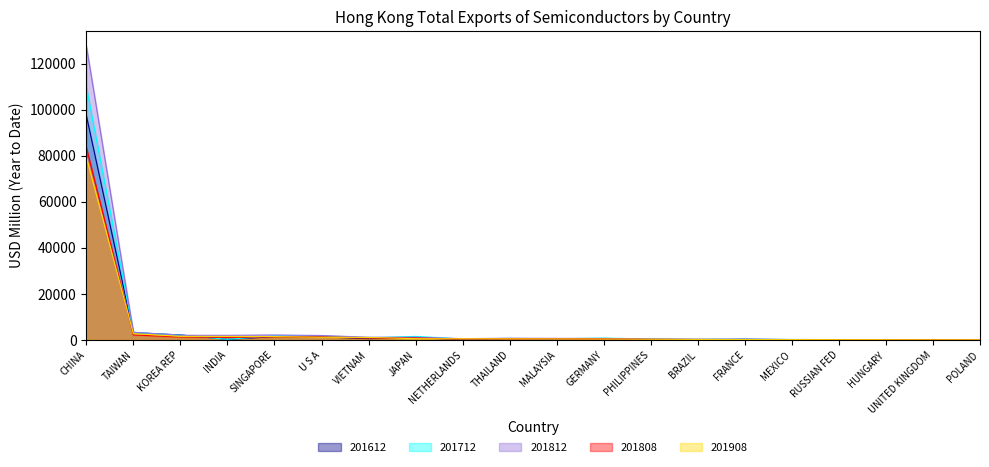

What are all the series names shown in the legend?

201612, 201712, 201812, 201808, 201908